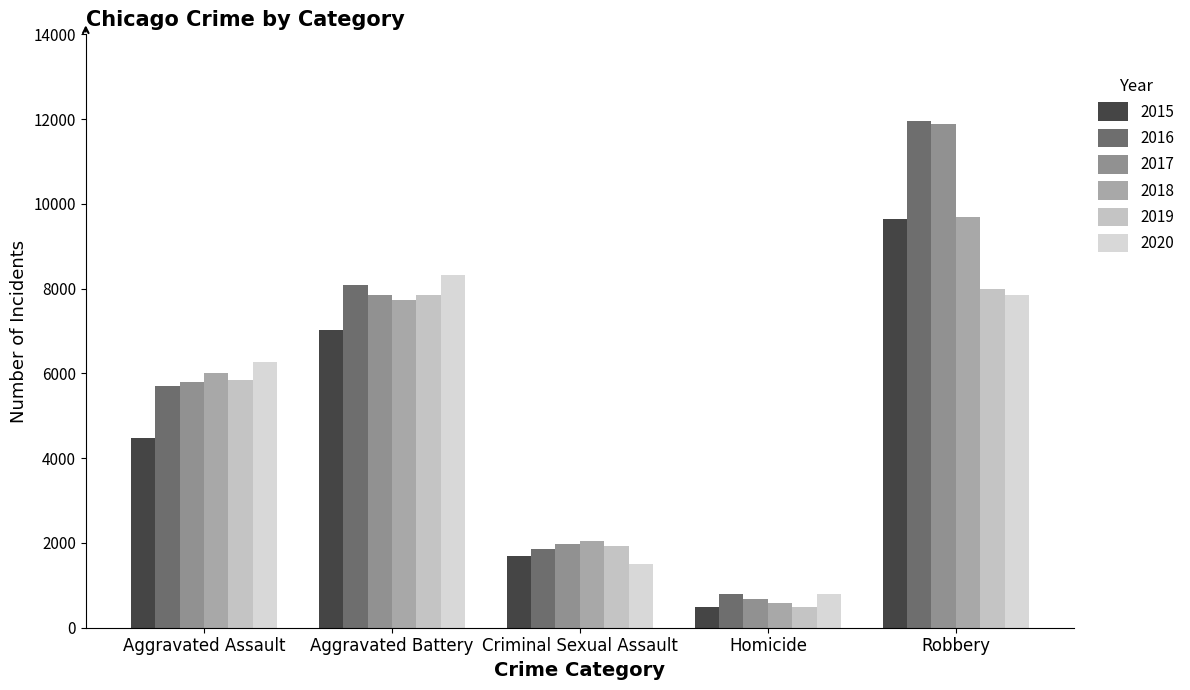

Which series has the largest total across all categories?

2016